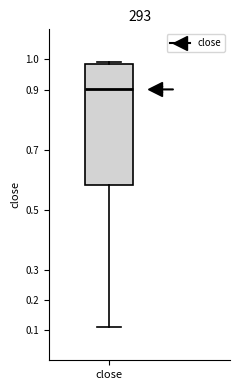

Read this box plot against the y-axis: the position of the median line, the range covered by the box, and the ends of both whiskers. The values are not printed on the chart, so give them approximately, as read against the axis.

median 0.90, box 0.58 to 0.98, whiskers 0.11 to 0.99